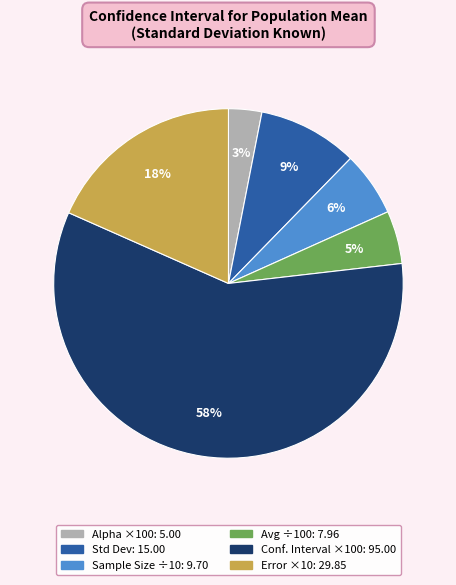

Is there any slice that represents more than half of the pie?

Yes